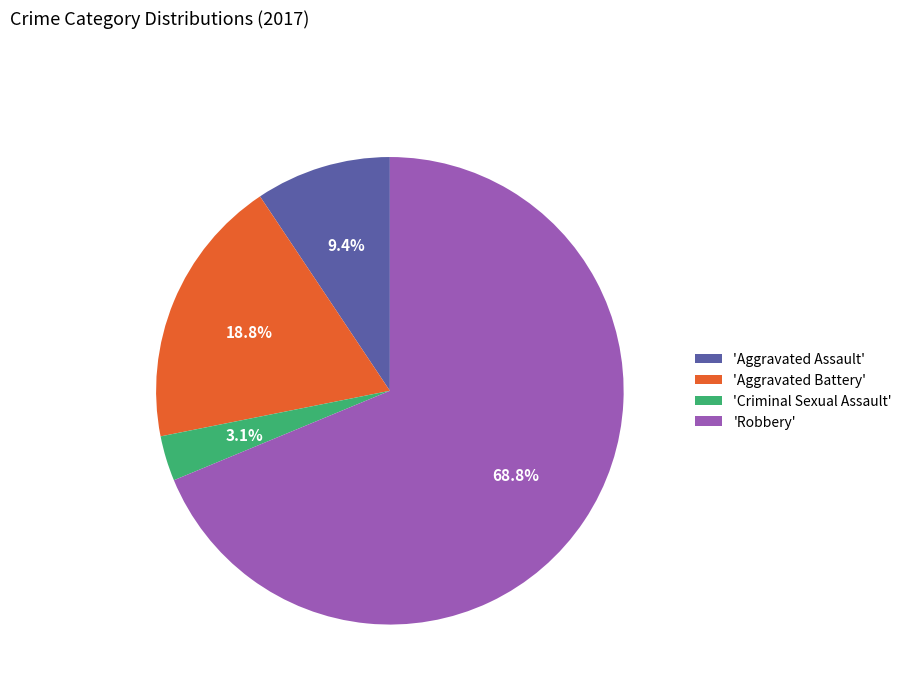

What is the ratio of the value at 'Robbery' to the value at 'Aggravated Assault'?

7.3